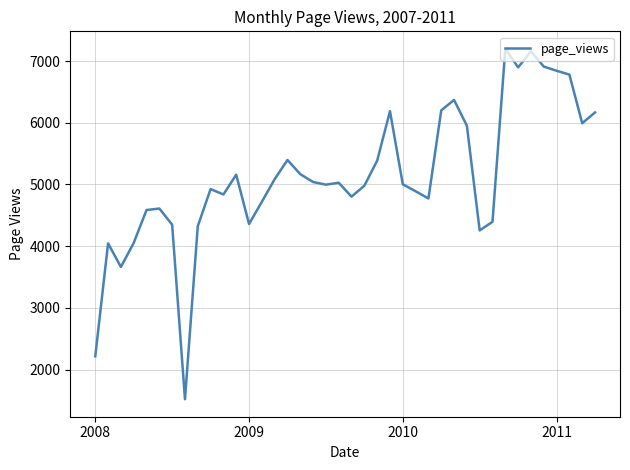

What is the maximum value shown in the chart?

7197